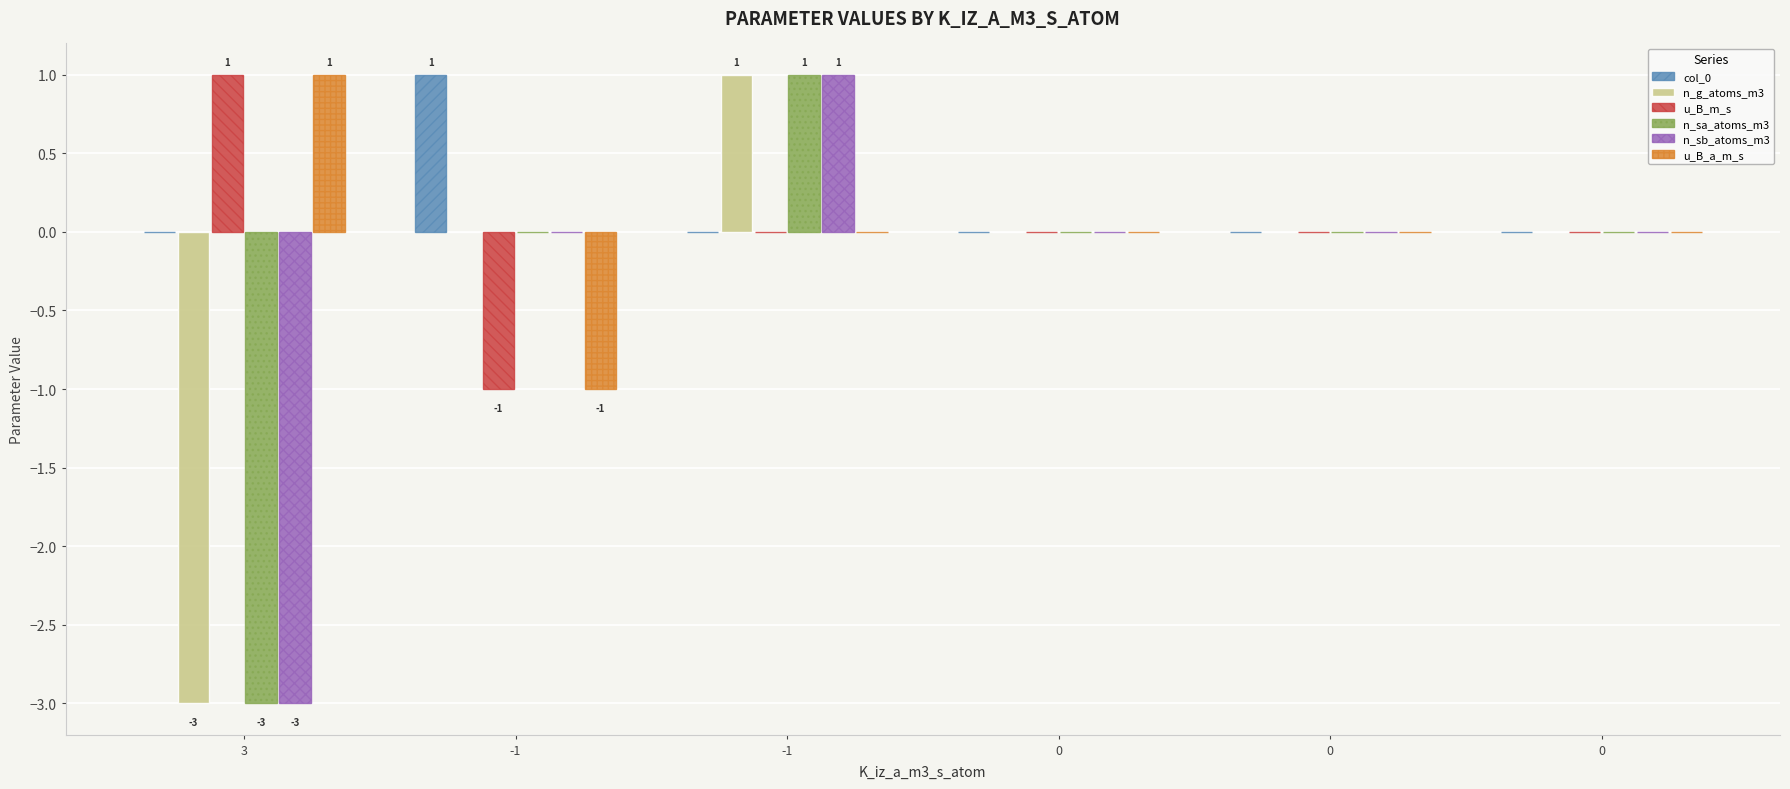

At which label does u_B_m_s first exceed 0?

3